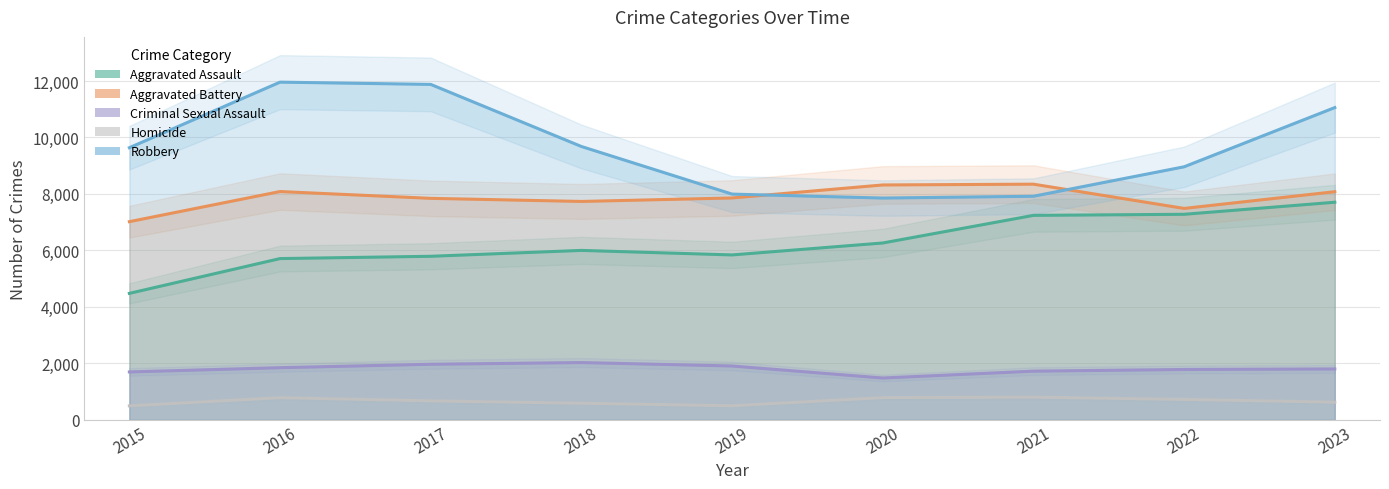

Reading right to left, extract all data points from this chart.

Aggravated Assault: 2023=7707	2022=7280	2021=7242	2020=6264	2019=5841	2018=6001	2017=5793	2016=5712	2015=4480
Aggravated Battery: 2023=8080	2022=7488	2021=8347	2020=8319	2019=7858	2018=7735	2017=7845	2016=8086	2015=7019
Criminal Sexual Assault: 2023=1803	2022=1784	2021=1725	2020=1482	2019=1908	2018=2029	2017=1969	2016=1848	2015=1697
Homicide: 2023=625	2022=723	2021=804	2020=787	2019=499	2018=588	2017=672	2016=786	2015=496
Robbery: 2023=11059	2022=8962	2021=7919	2020=7855	2019=7995	2018=9681	2017=11880	2016=11960	2015=9638